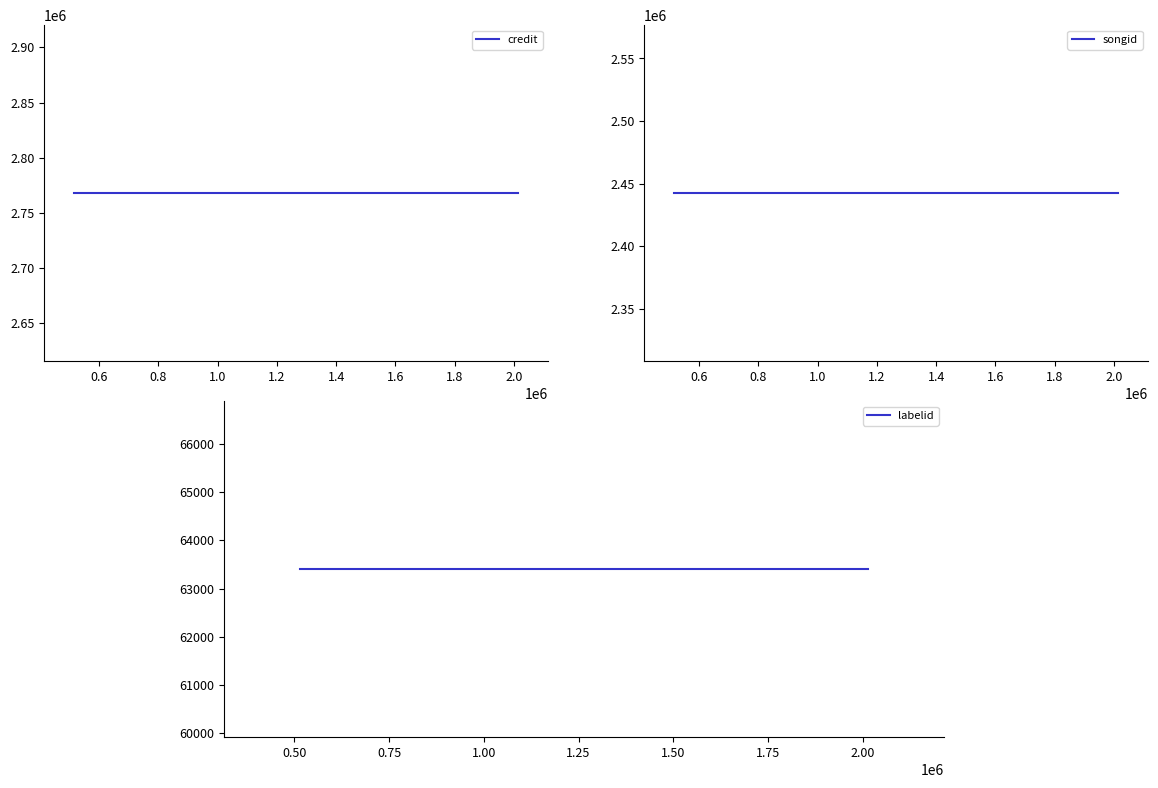

Reading left to right, list all the values displayed in this chart.

credit: 2767939	2767939	2767939
songid: 2442352	2442352	2442352
labelid: 63404	63404	63404